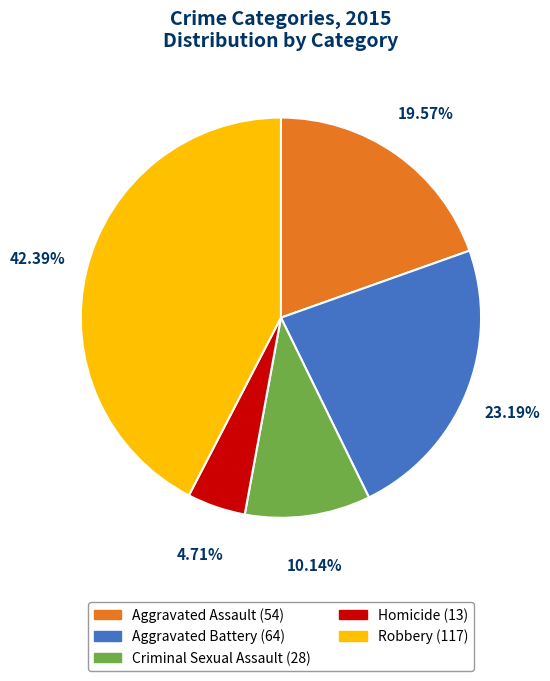

To the nearest percent, what is the combined percentage of Criminal Sexual Assault and Aggravated Assault?

30%